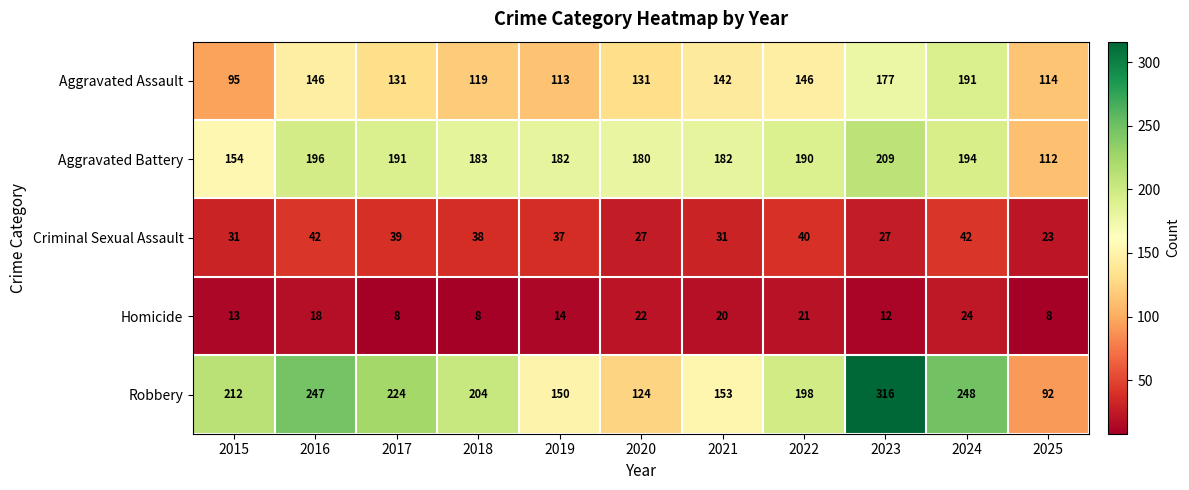

At which category is the sum across all series the highest?

2023